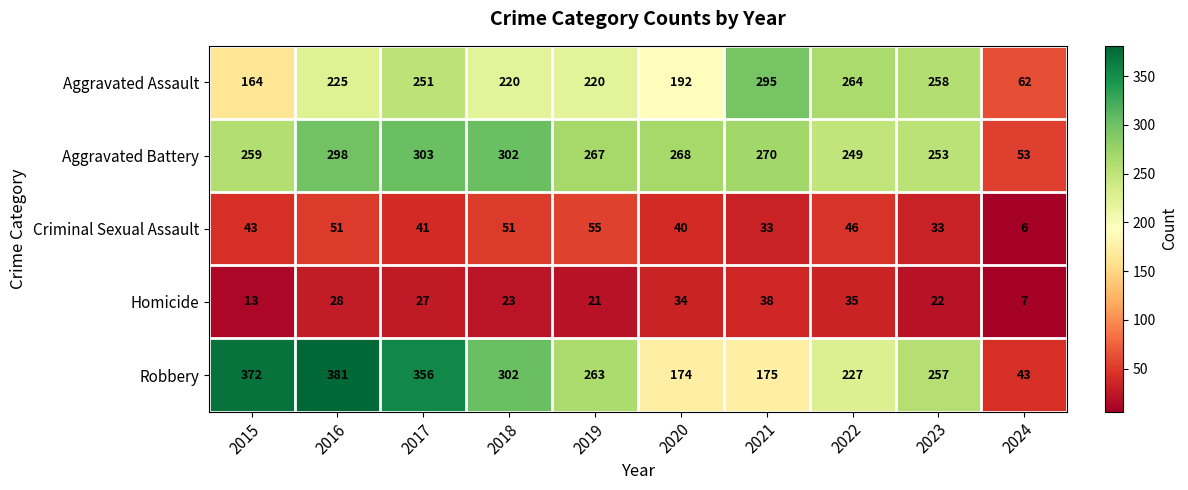

What is the total value across all series at 2016?

983